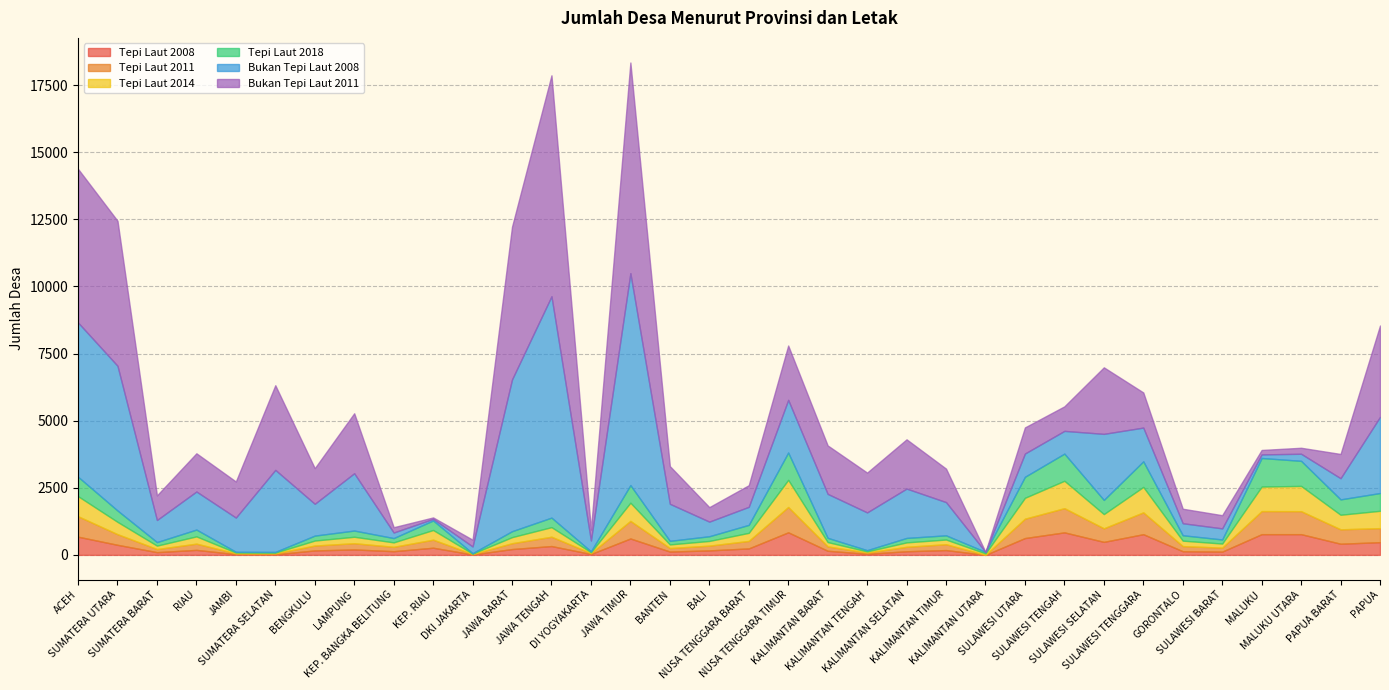

What is the value of the Bukan Tepi Laut 2008 point at the 20th from the left?

1638